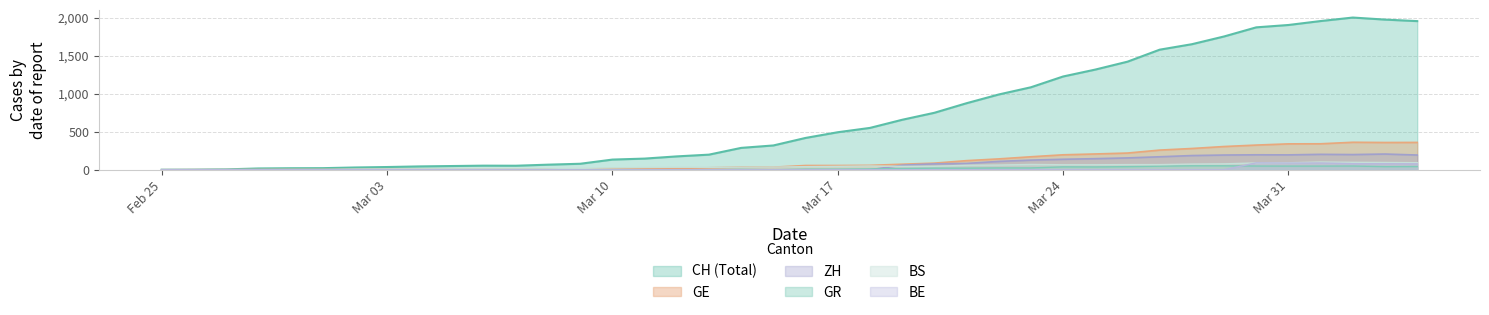

What are all the series names shown in the legend?

CH (Total), GE, ZH, GR, BS, BE